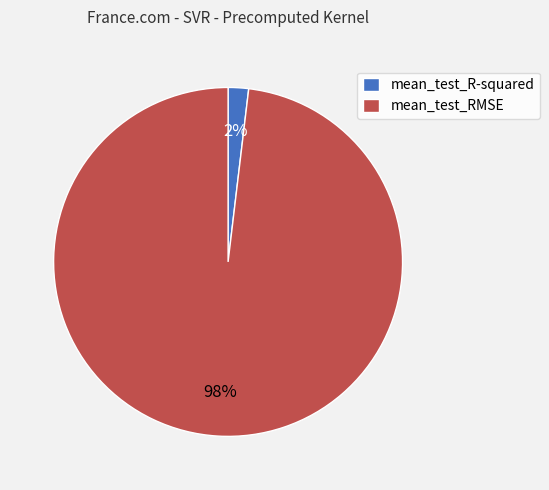

Is the sum of mean_test_RMSE and mean_test_R-squared greater than half?

Yes